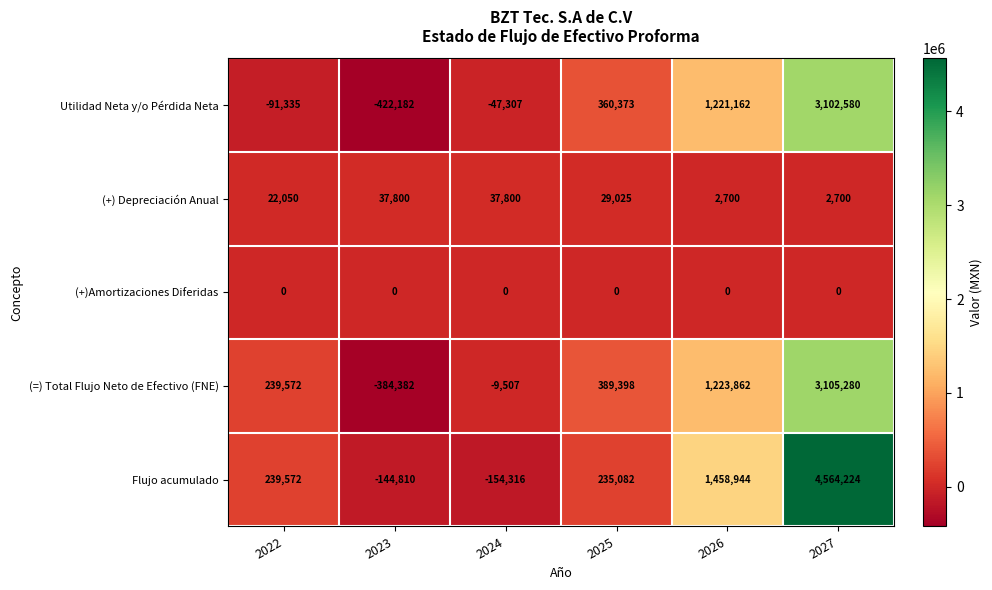

What is the difference between the Flujo acumulado values at 2027 and 2023?

4709034